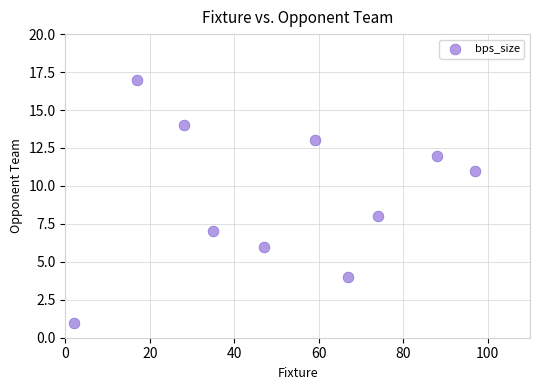

What is the average X value?

51